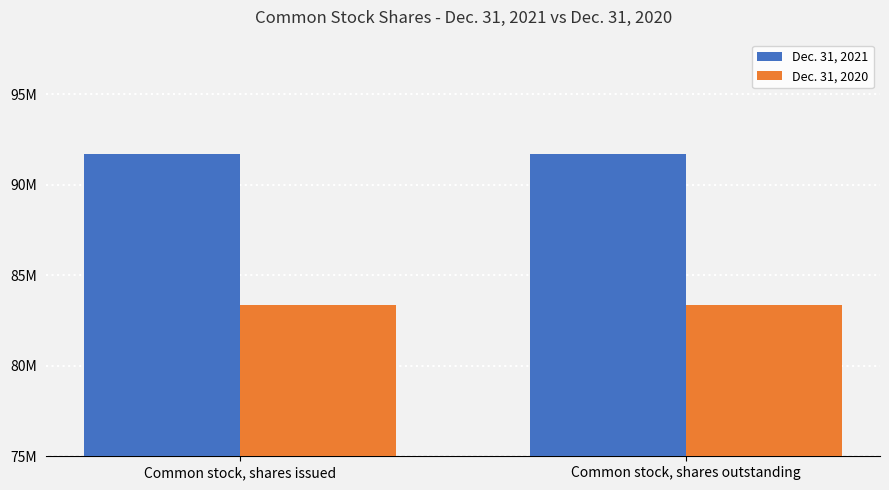

Are the bars grouped side by side (vs. stacked)?

Yes